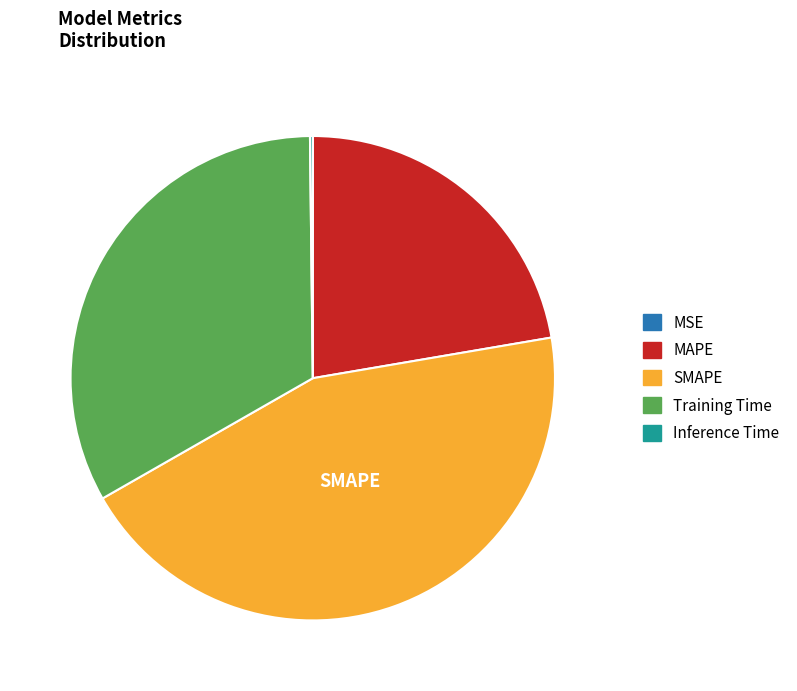

Combined, do Training Time and MAPE account for over 50%?

Yes